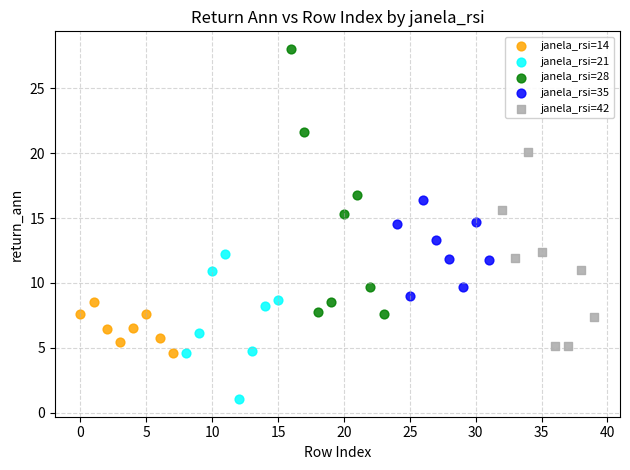

Which series has the widest spread of Y values?

janela_rsi=28